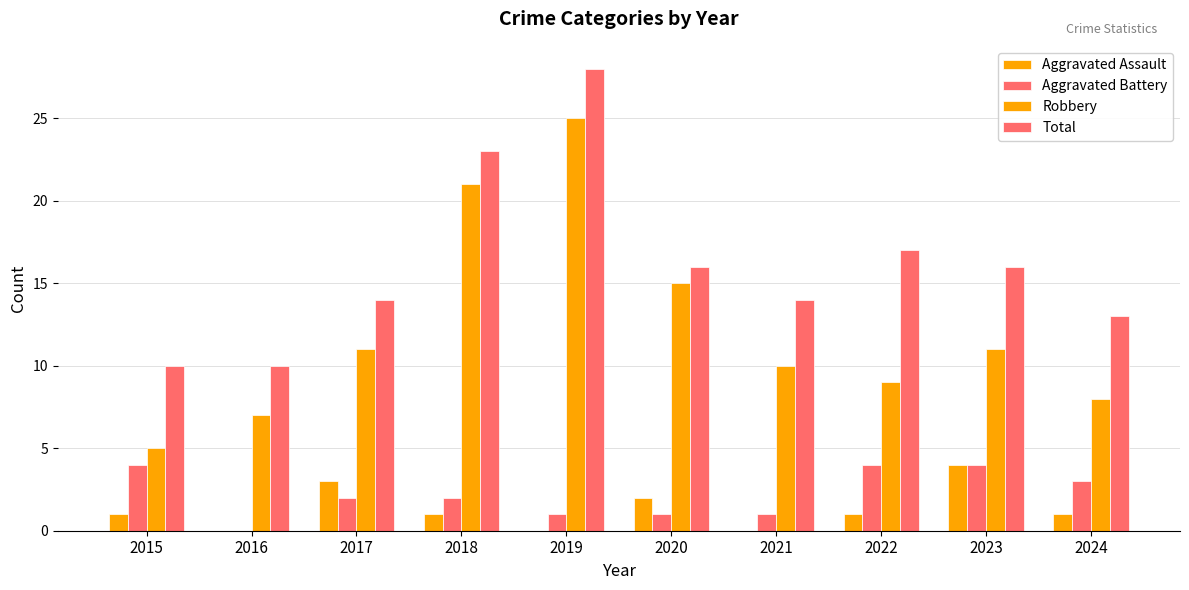

What is the value of the Total bar at the 8th from the left?

17